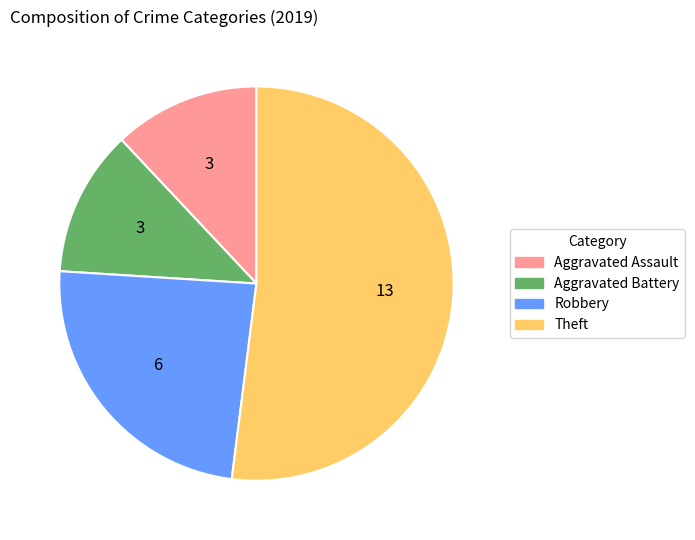

Is there any slice that represents more than half of the pie?

Yes